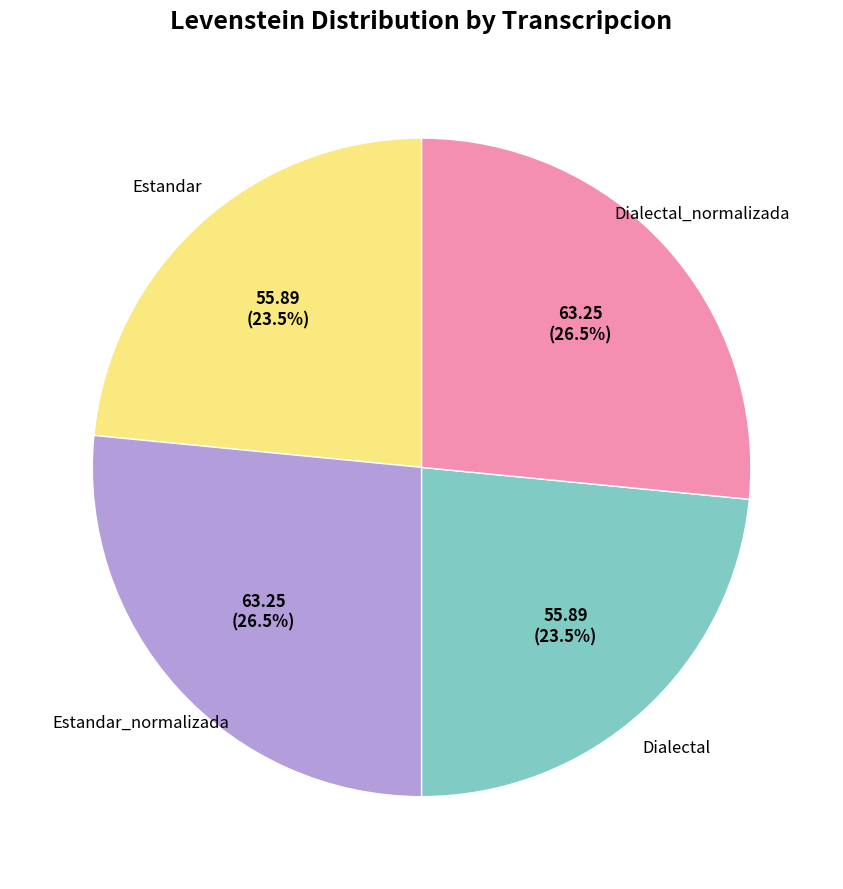

Is there a majority slice in this chart?

No